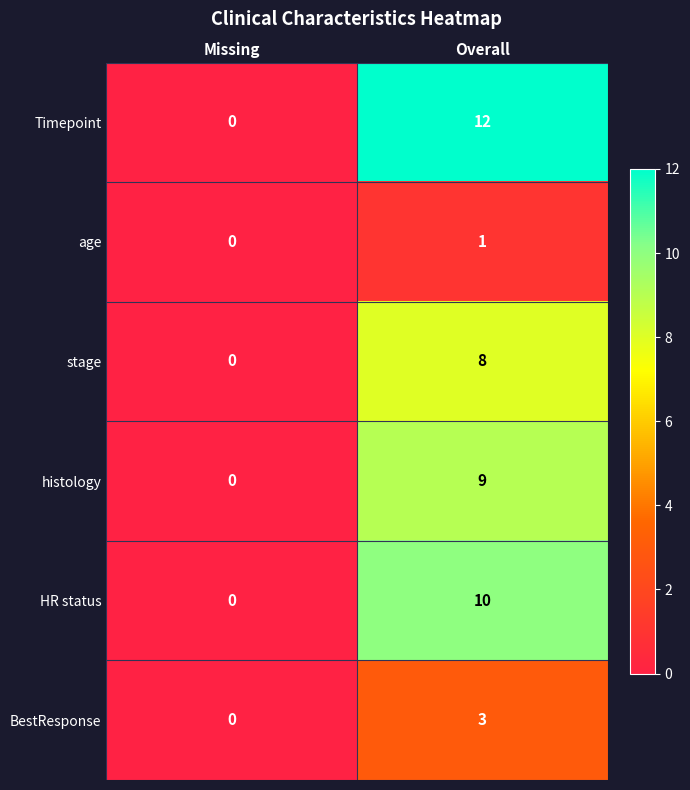

What is the greatest value displayed?

12